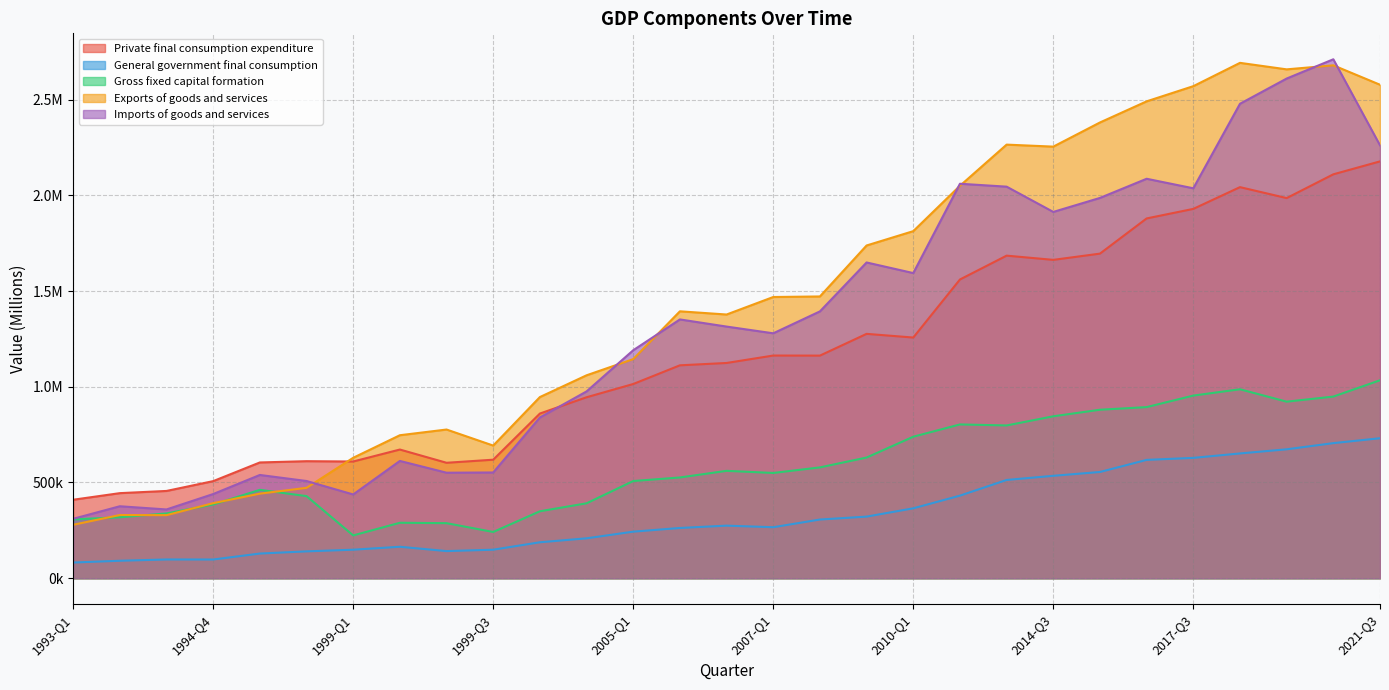

What is the difference between the highest and lowest values at 2014-Q2?

1751799